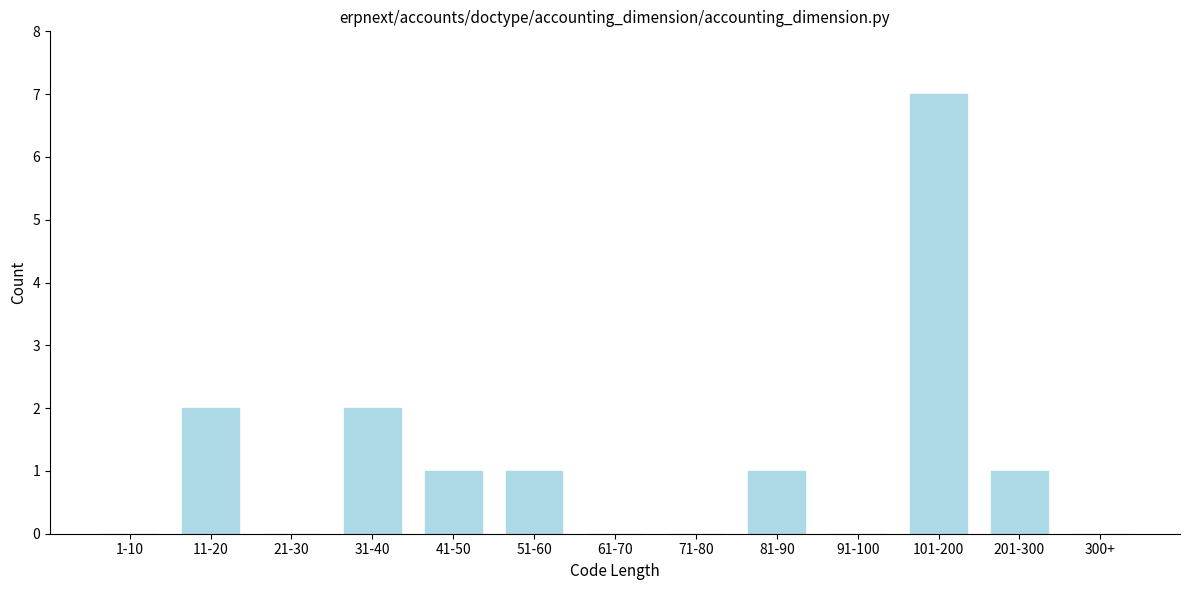

Reading left to right, list all the values displayed in this chart.

1-10=0	11-20=2	21-30=0	31-40=2	41-50=1	51-60=1	61-70=0	71-80=0	81-90=1	91-100=0	101-200=7	201-300=1	300+=0